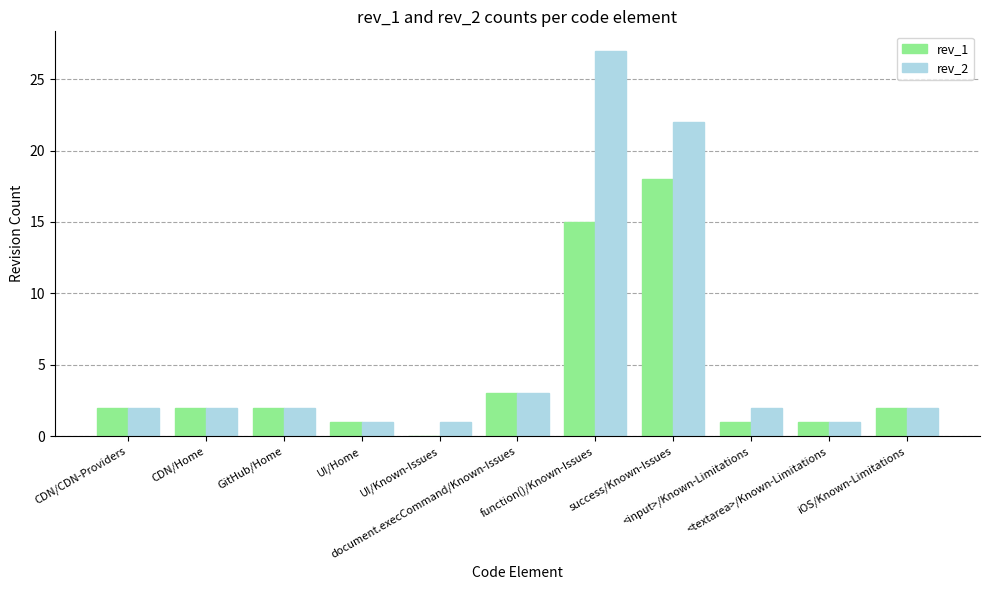

What is the greatest value displayed?

27